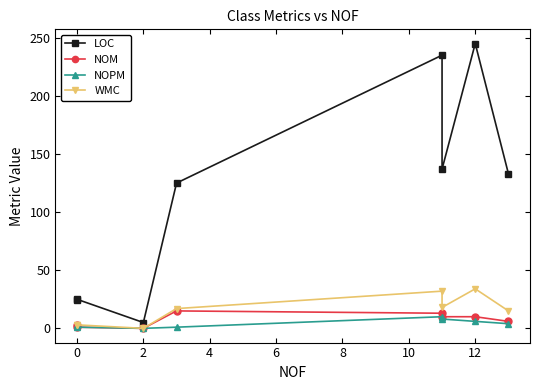

True or false: LOC has a value of 5 at 2.

True